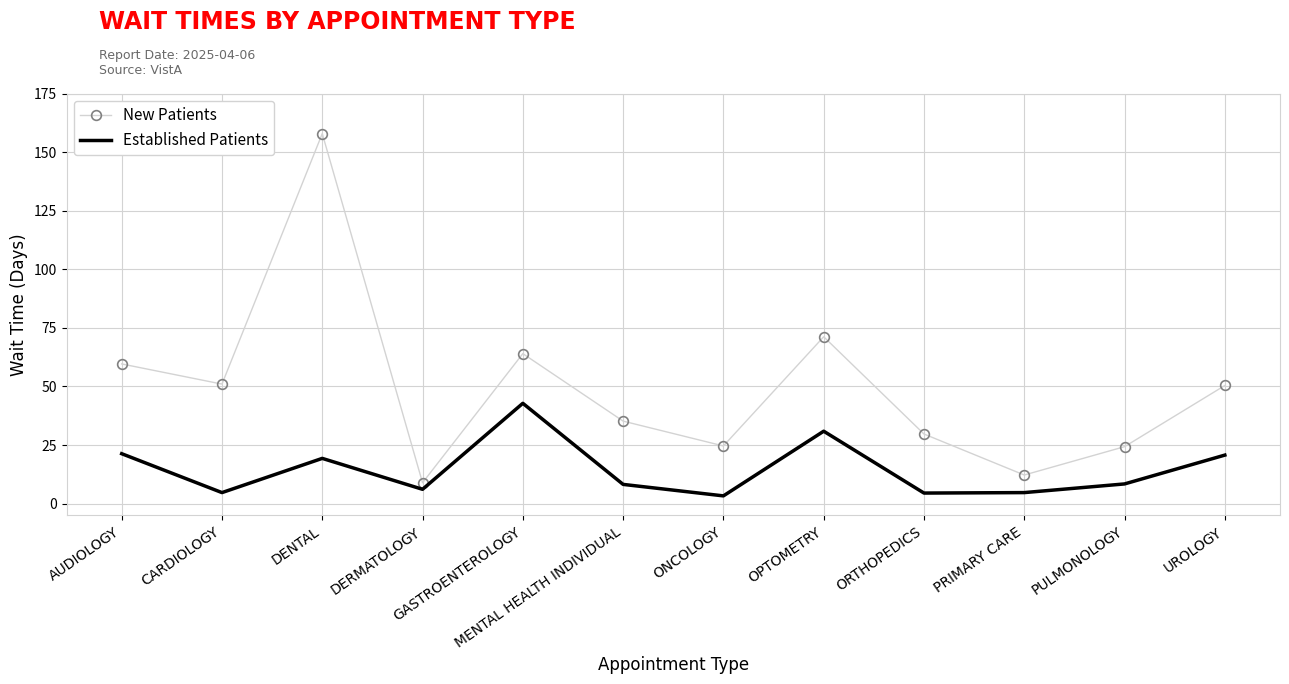

What is the sum of all Established Patients values?

174.9